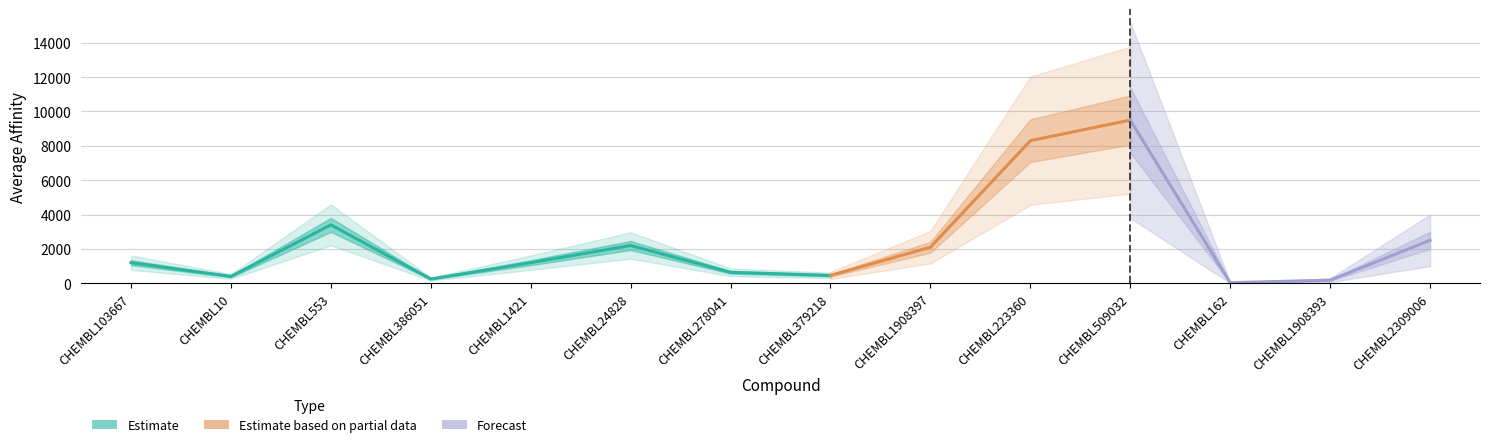

At which category does the chart reach its peak across all series?

CHEMBL509032